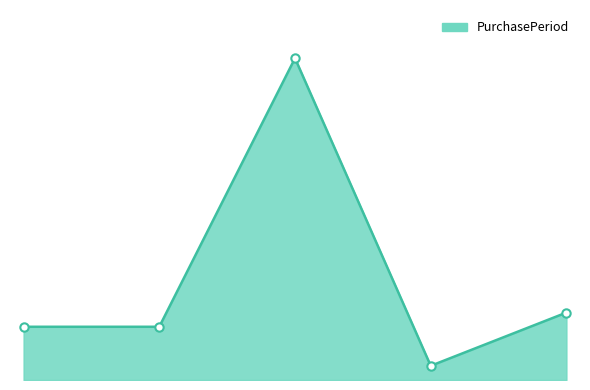

Rank the categories by value from lowest to highest.

2017-01-24, 2016-03-01, 2016-04-15, 2017-03-22, 2017-01-12